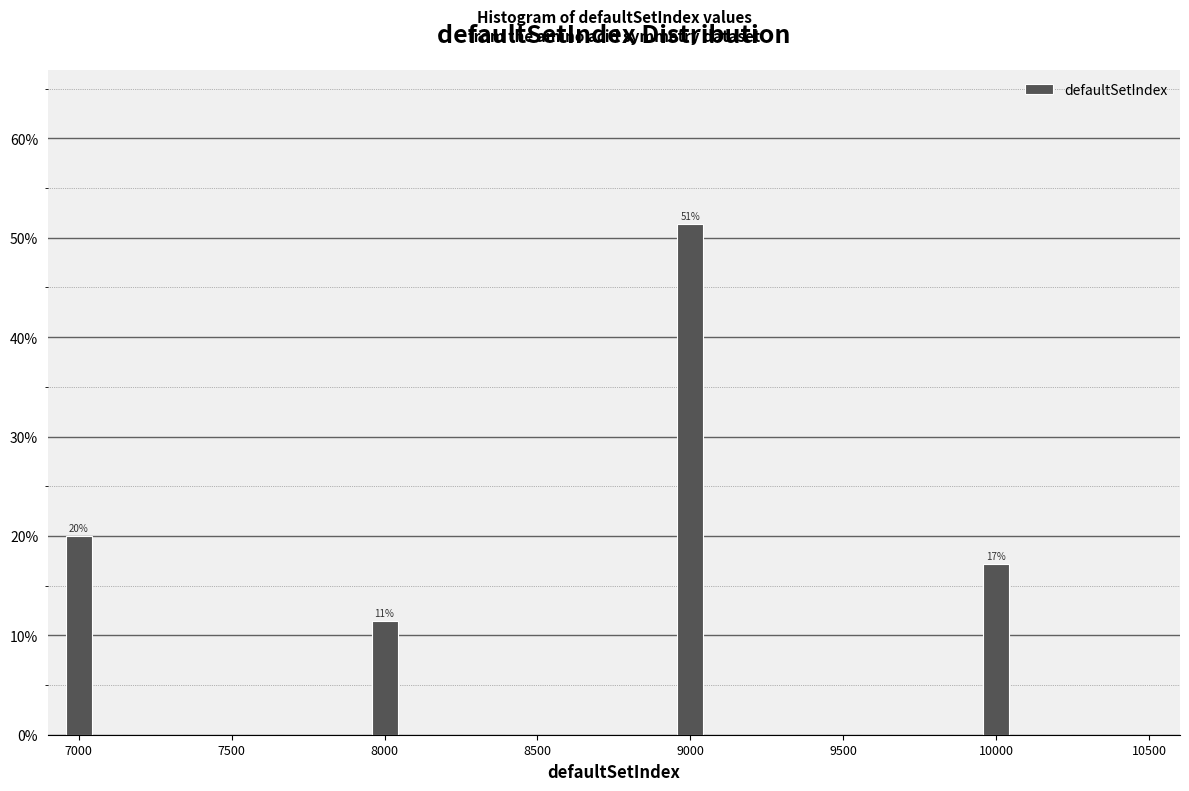

Around what value on the x-axis is the tallest bar? Give the approximate position of its centre, as read against the axis.

9000